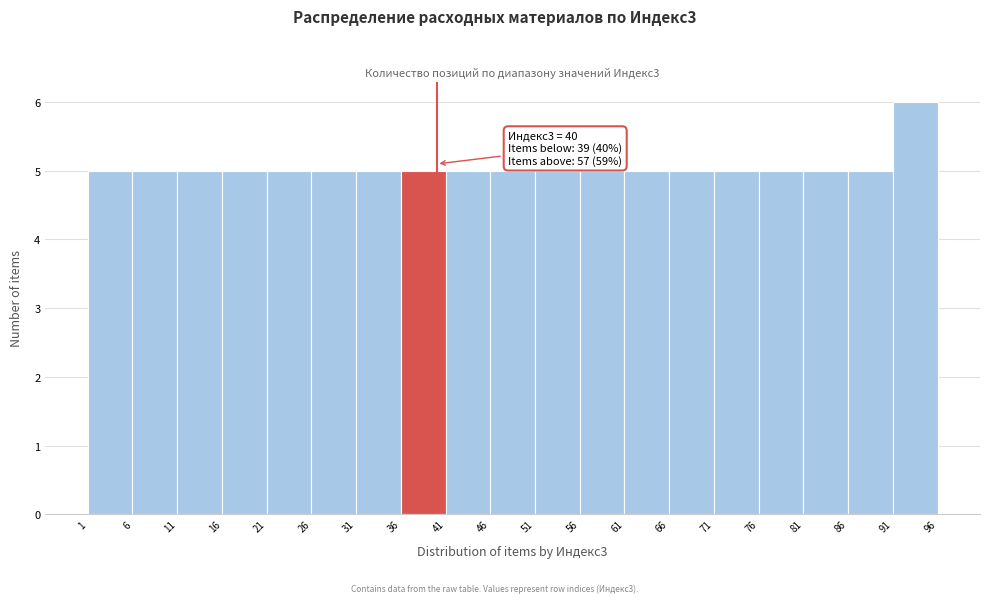

Over which range of the x-axis is the bar tallest?

91 to 96